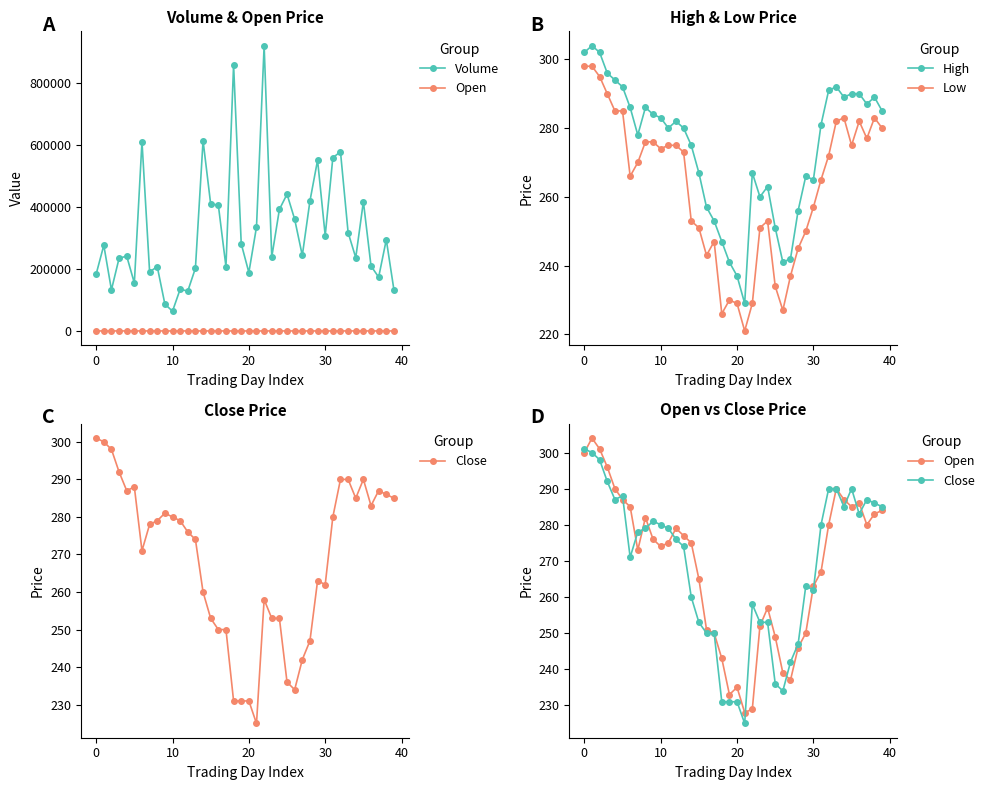

What is the difference between the highest and lowest values at 30?

241715